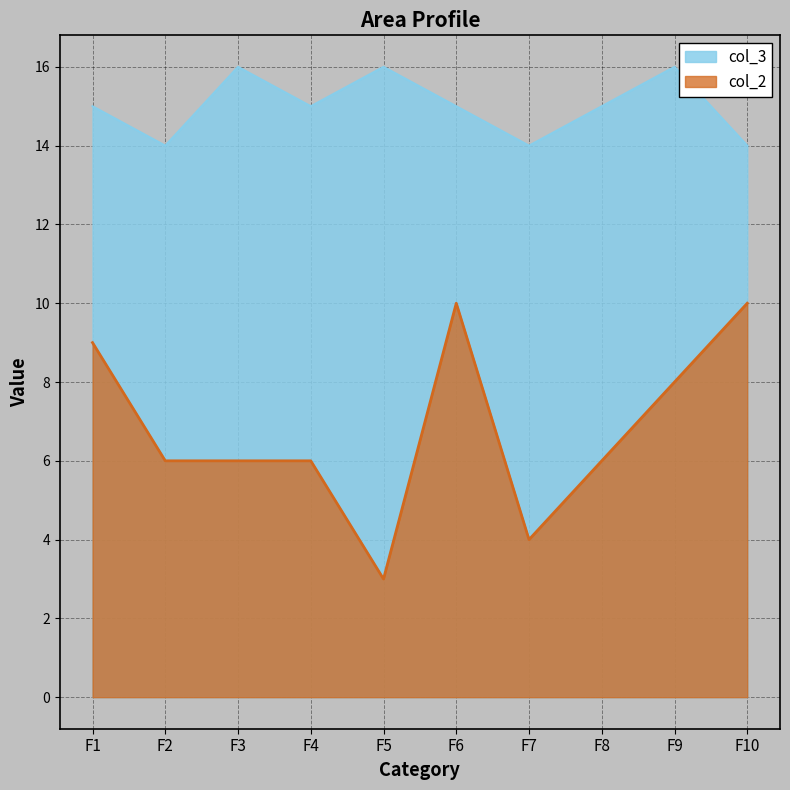

At F1, list the series in order from smallest to largest.

col_2, col_3